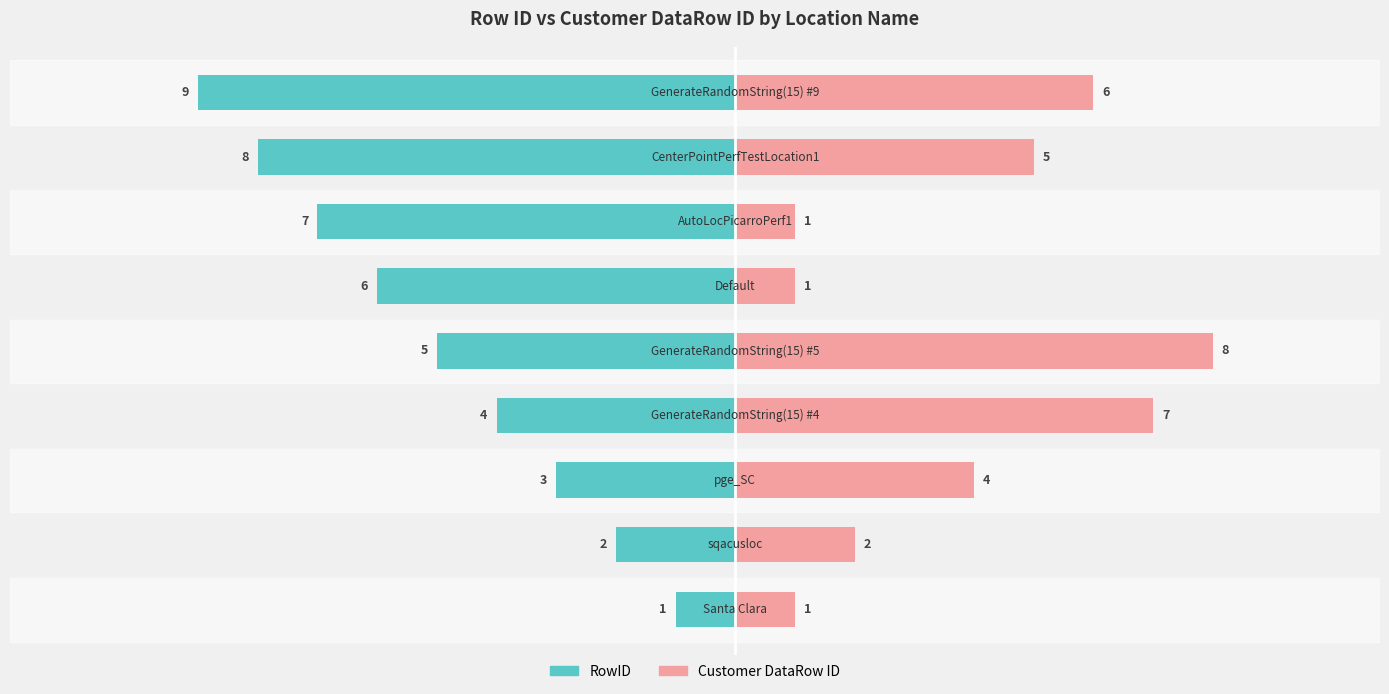

Are the bars grouped side by side (vs. stacked)?

Yes